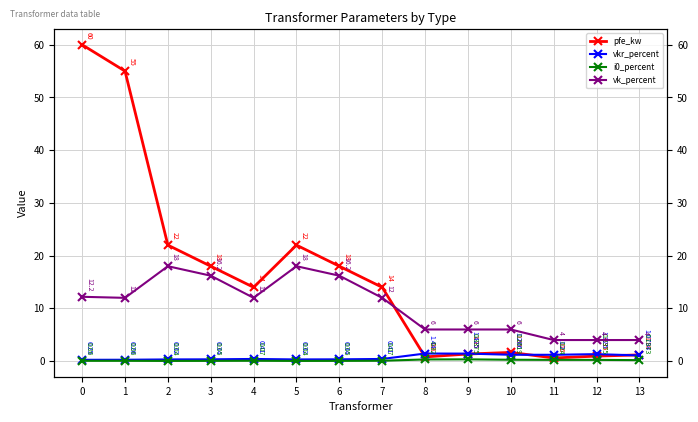

List the labels in order of i0_percent value, smallest first.

2, 5, 3, 6, 0, 1, 4, 7, 13, 12, 11, 10, 8, 9